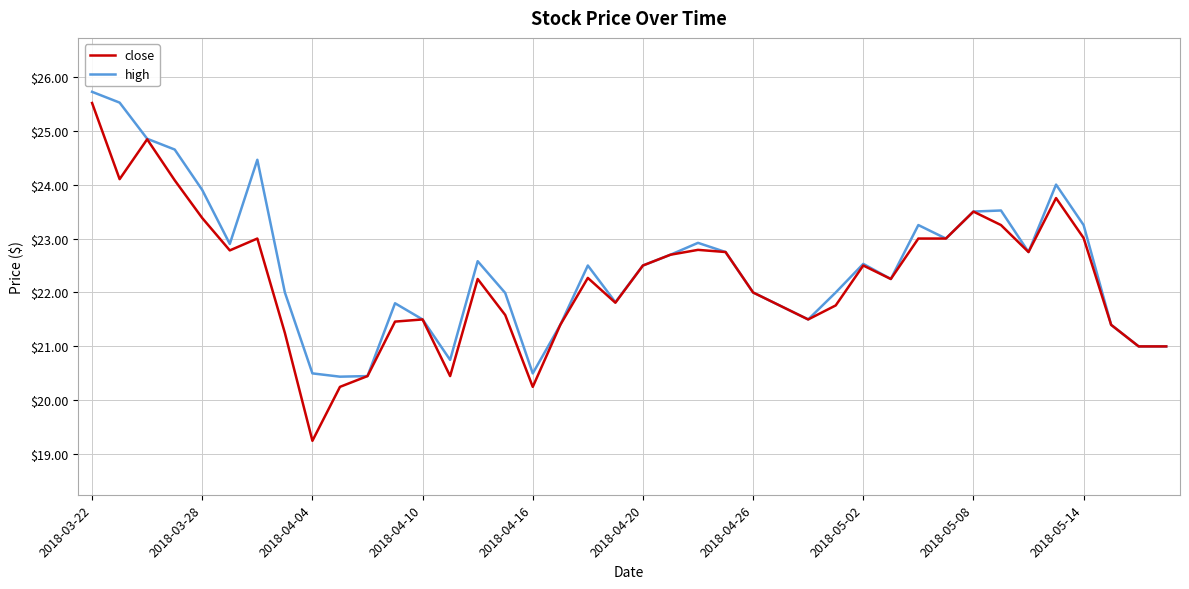

What is the greatest value displayed?

25.7